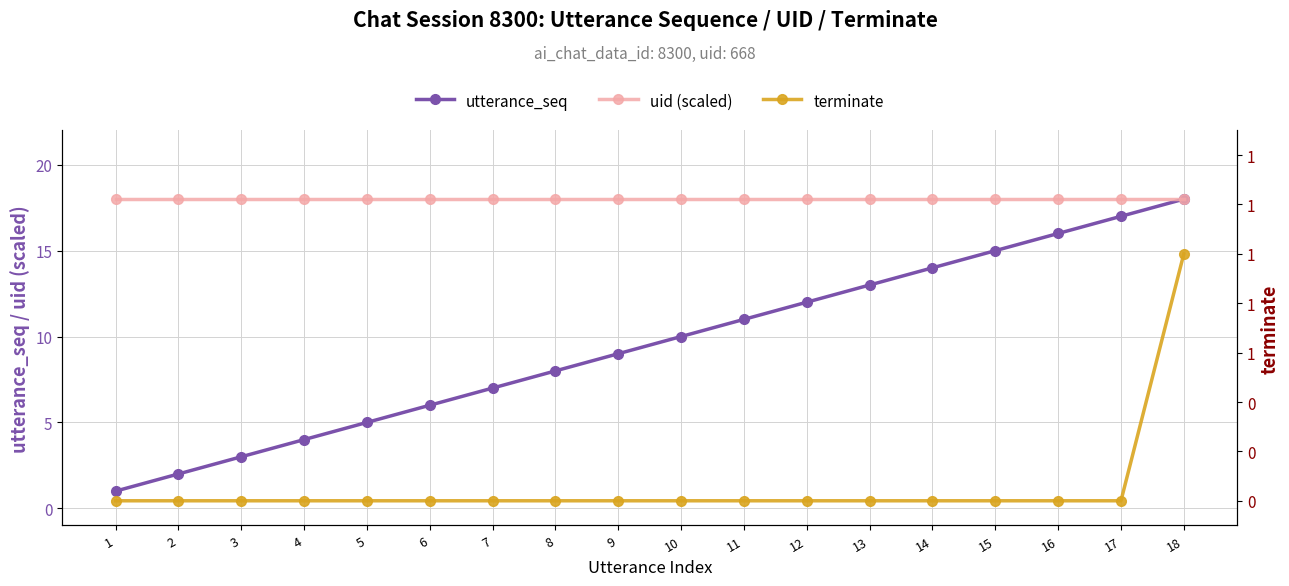

Reading left to right, transcribe all the data shown in this chart.

utterance_seq: 1=1	2=2	3=3	4=4	5=5	6=6	7=7	8=8	9=9	10=10	11=11	12=12	13=13	14=14	15=15	16=16	17=17	18=18
uid (scaled): 1=18	2=18	3=18	4=18	5=18	6=18	7=18	8=18	9=18	10=18	11=18	12=18	13=18	14=18	15=18	16=18	17=18	18=18
terminate: 1=0	2=0	3=0	4=0	5=0	6=0	7=0	8=0	9=0	10=0	11=0	12=0	13=0	14=0	15=0	16=0	17=0	18=1